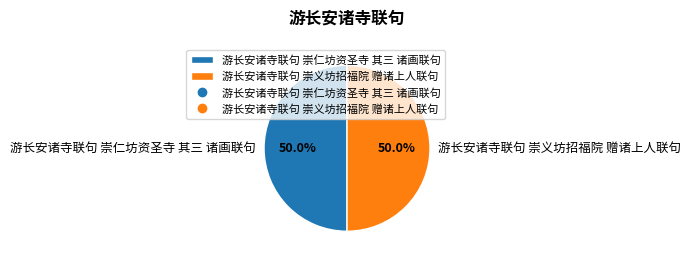

To the nearest percent, what is the average slice percentage?

50%